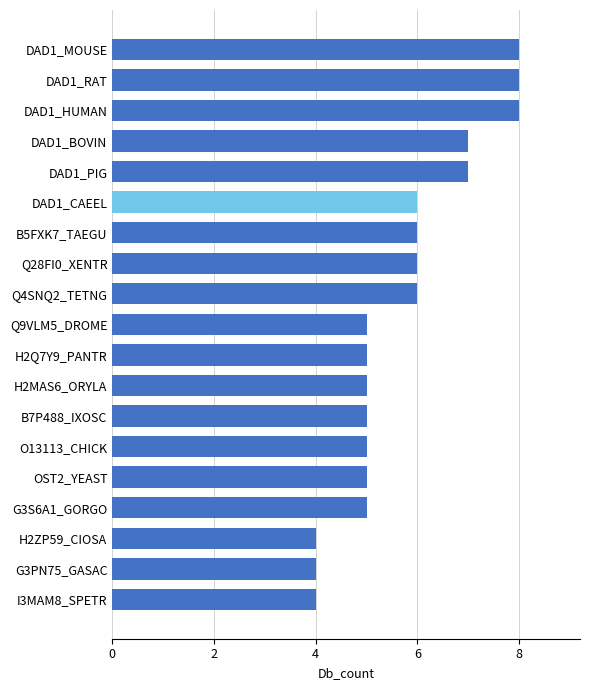

Approximately how many times larger is the value at I3MAM8_SPETR compared to OST2_YEAST?

0.8